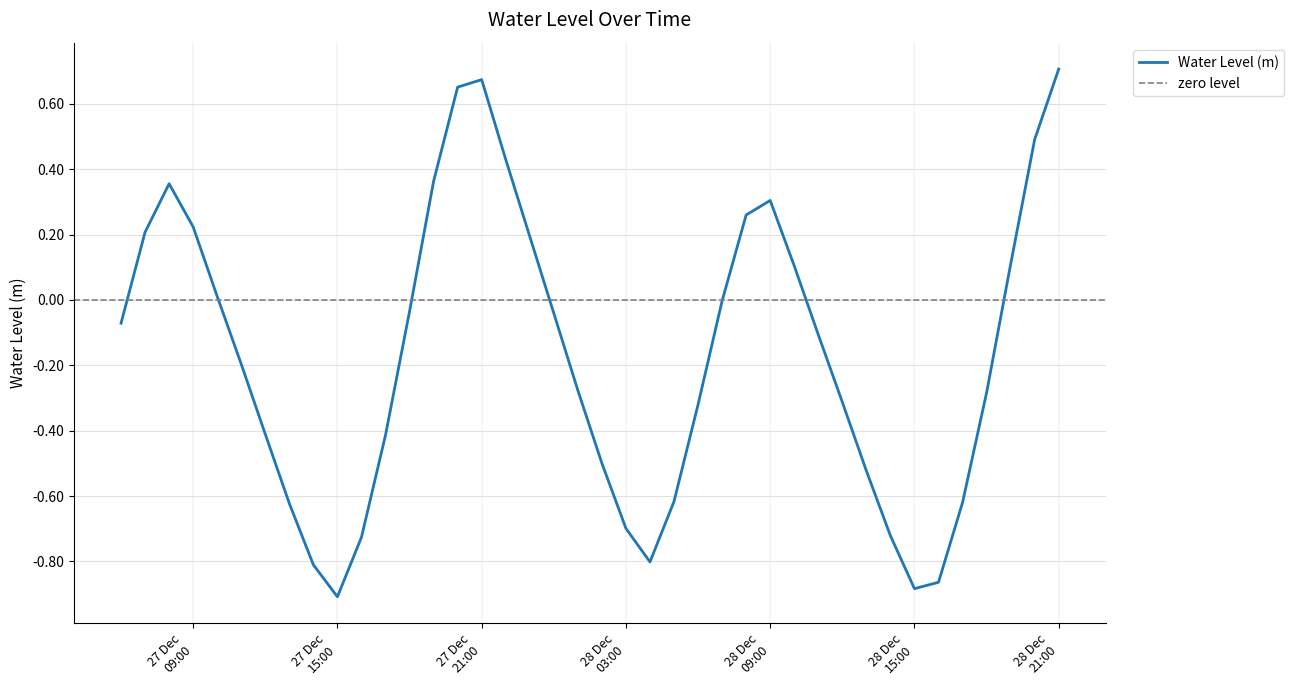

True or false: the data shows 0.9 at 2023-12-28 20:00:00.

False